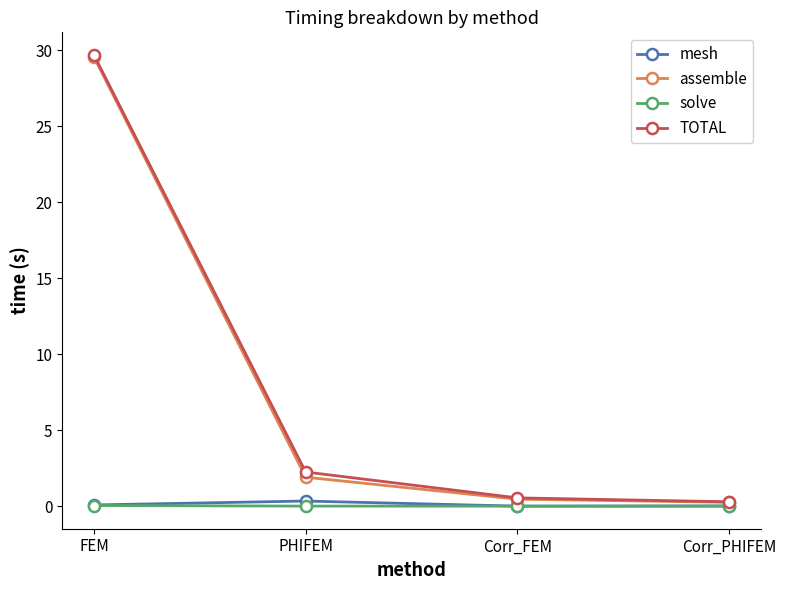

What is the difference between the maximum and minimum values in the assemble series?

29.3